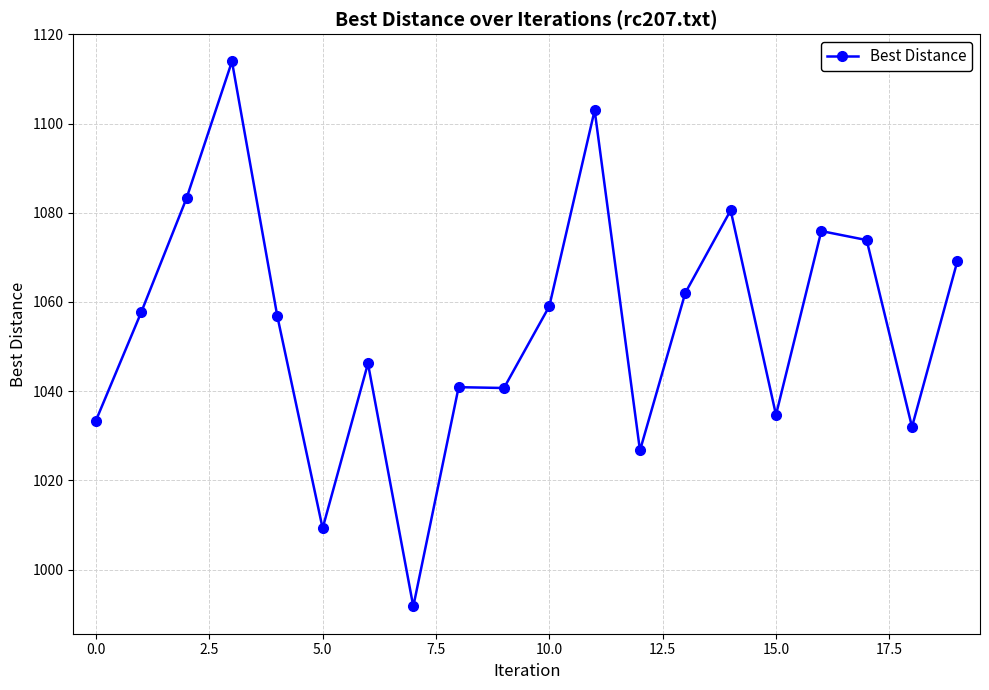

What is the difference between the maximum and minimum values?

122.2